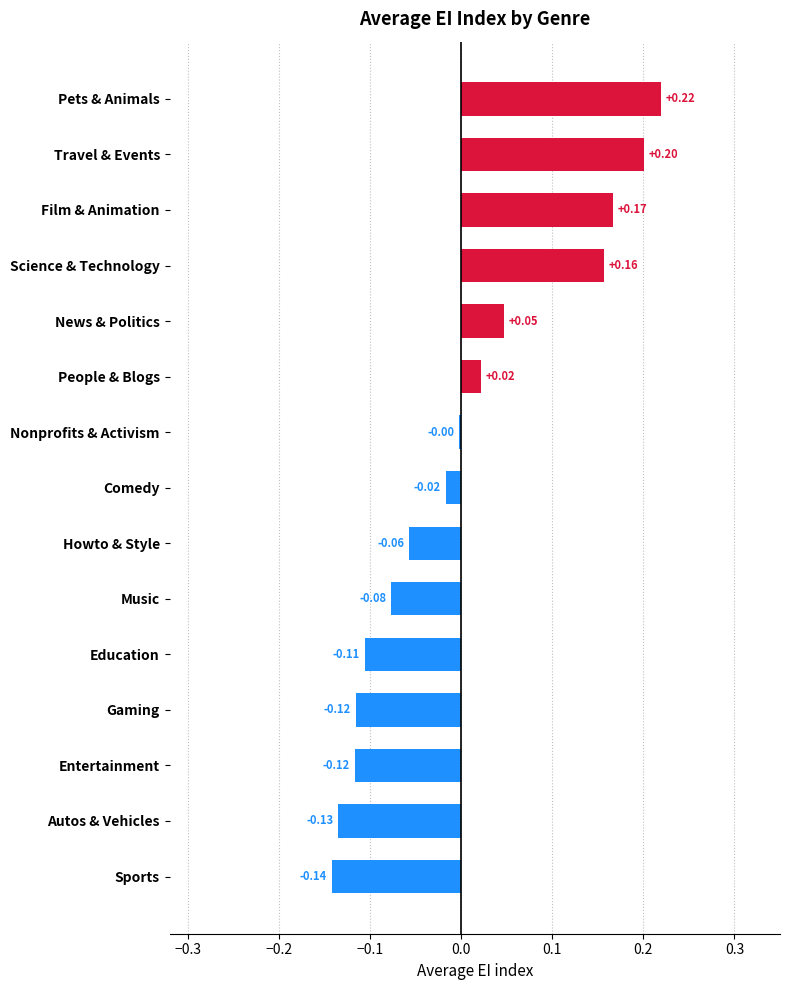

Which category has the highest value across all series?

Pets & Animals